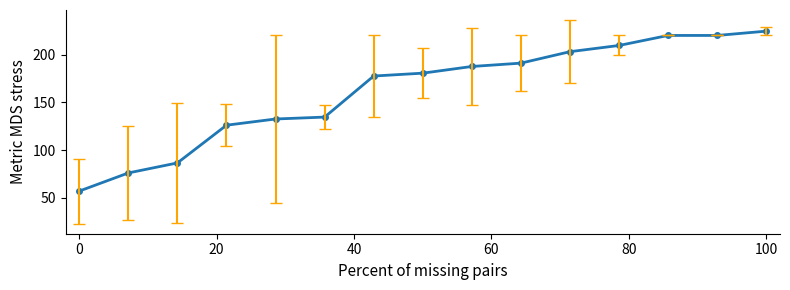

What is the greatest value displayed?

224.5